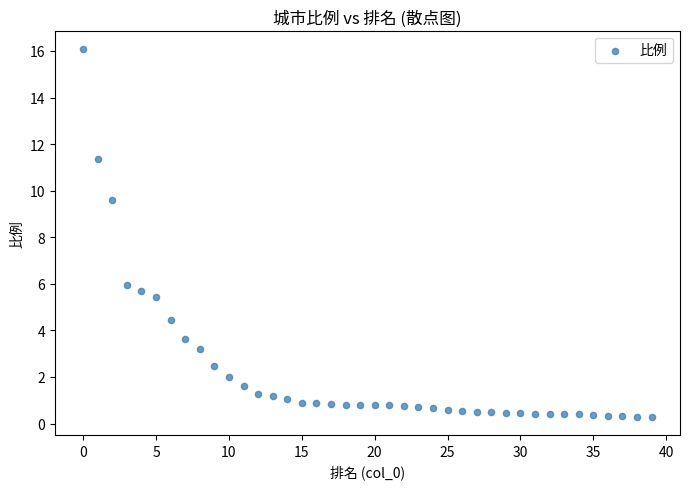

What Y value in the scatter plot is closest to 8?

9.6